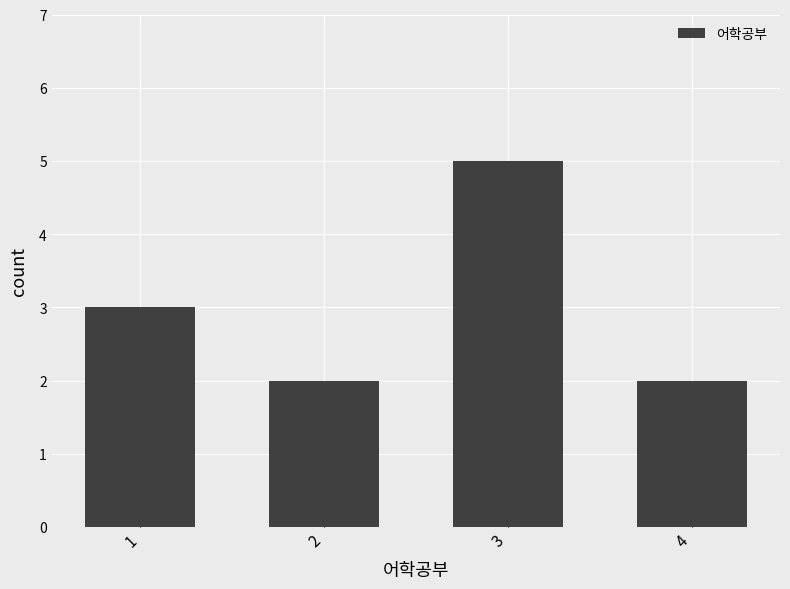

Approximately how many times larger is the value at 1 compared to 2?

1.5